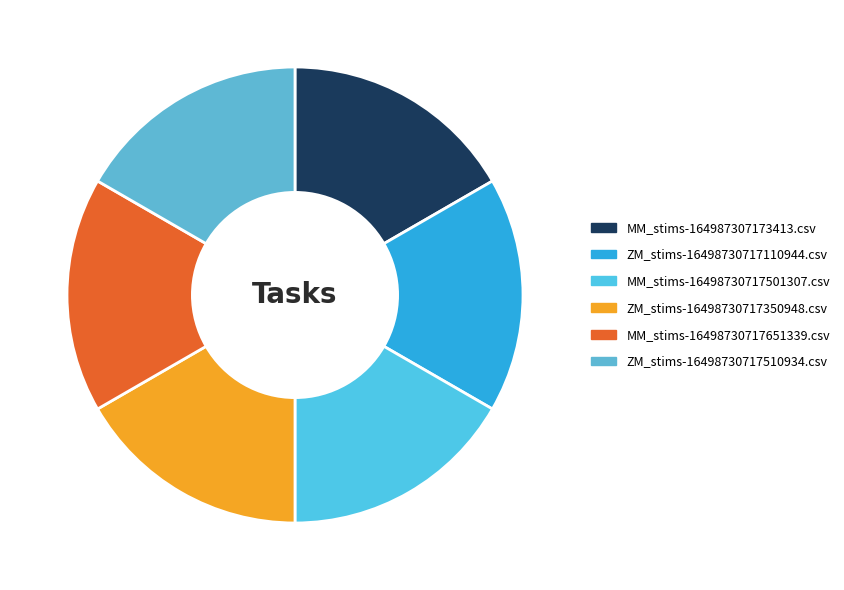

Between ZM_stims-16498730717110944.csv and MM_stims-16498730717651339.csv, which is larger?

MM_stims-16498730717651339.csv